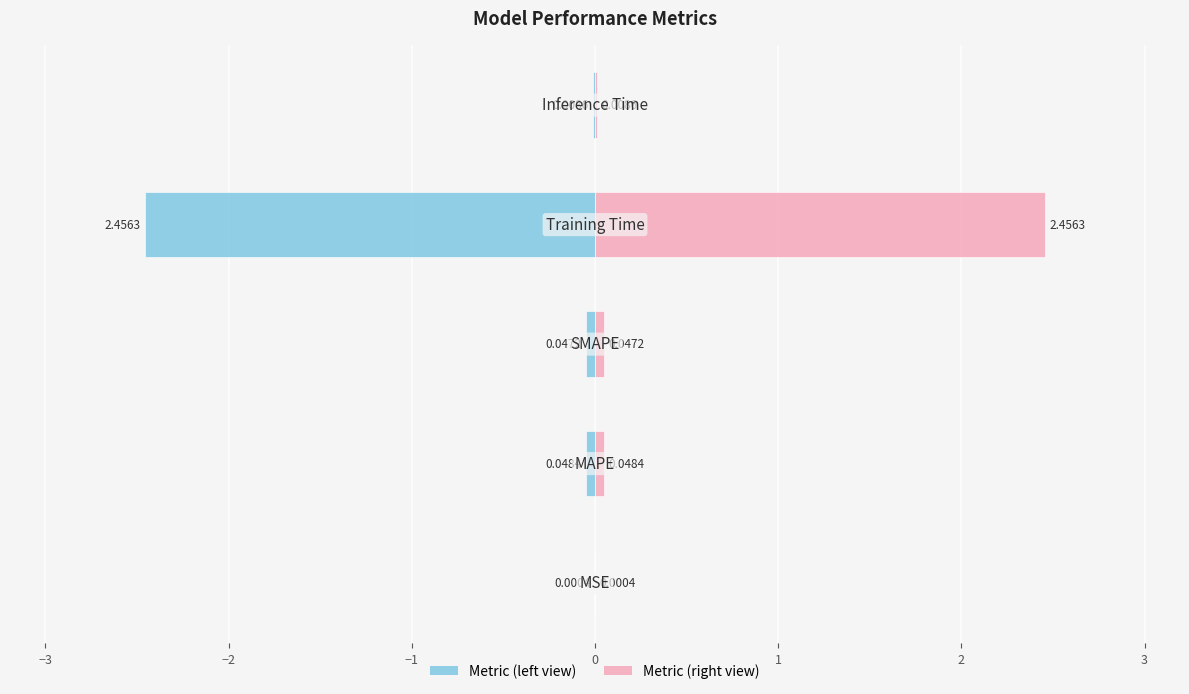

List the series in order of their overall mean, lowest first.

col_1 (left), col_1 (right)